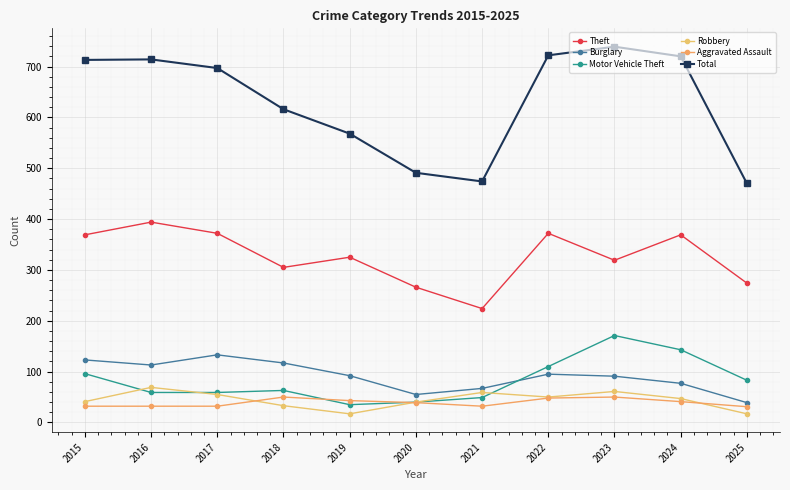

Which series has the widest spread of values?

Total